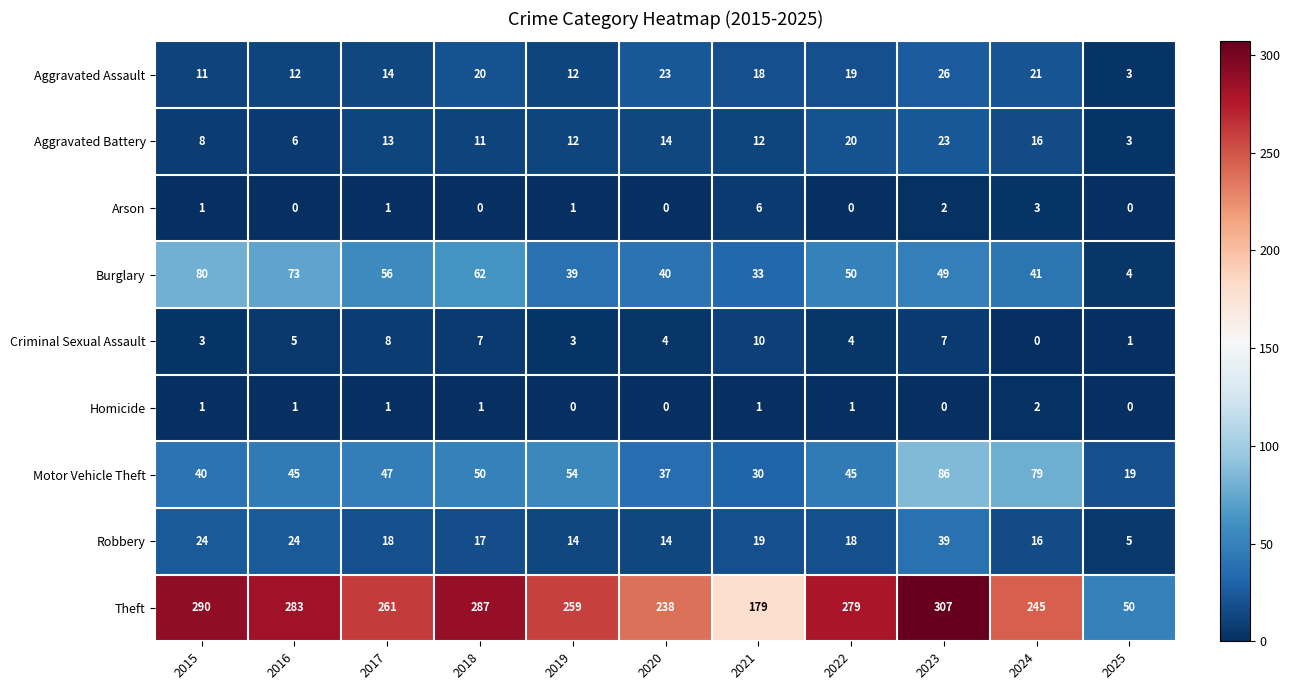

The value of Homicide at 2024 is 3. True or false?

False